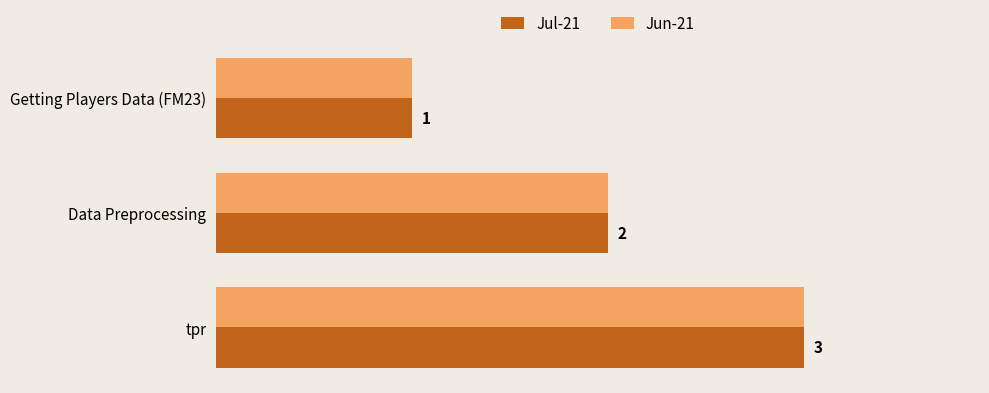

At which label does Jun-21 reach its peak?

tpr